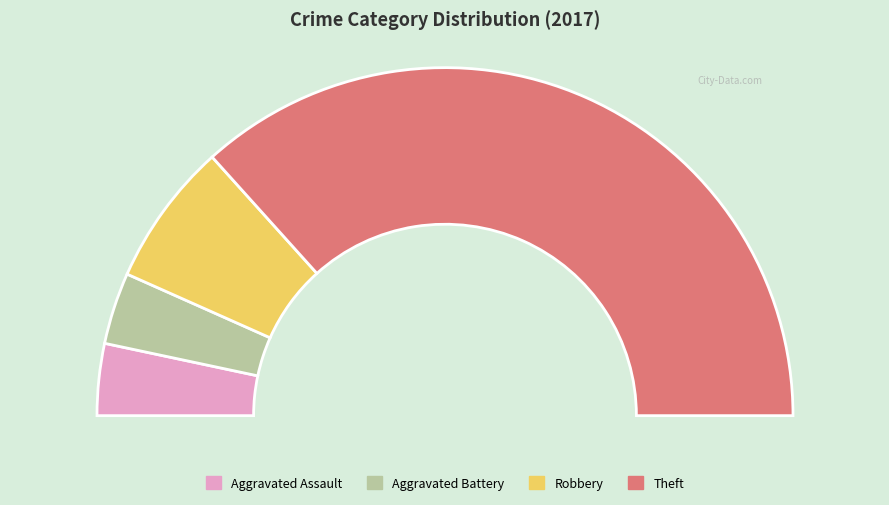

Approximately how many times larger is the value at Theft compared to Robbery?

5.5